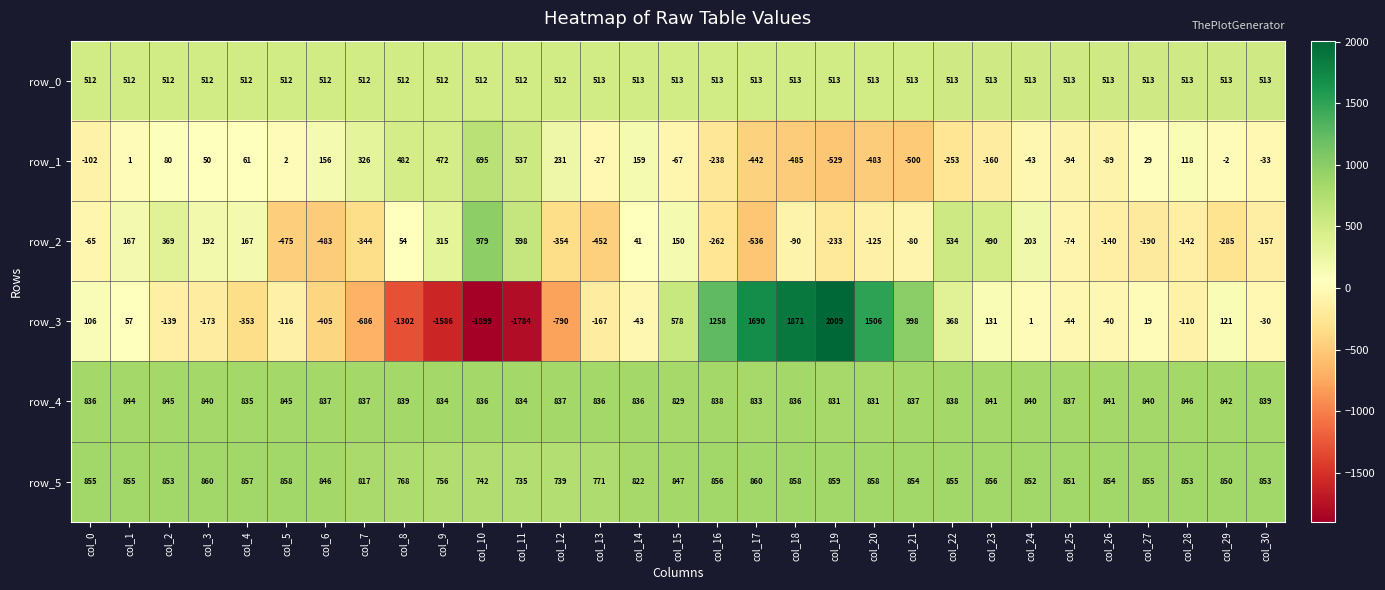

List the series in order of their peak value, lowest first.

row_0, row_1, row_4, row_5, row_2, row_3